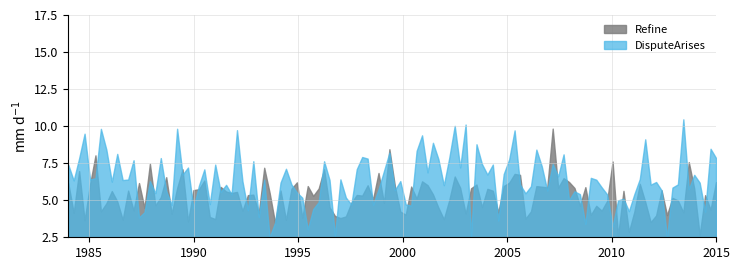

What is the average value of the DisputeArises series?

6.4